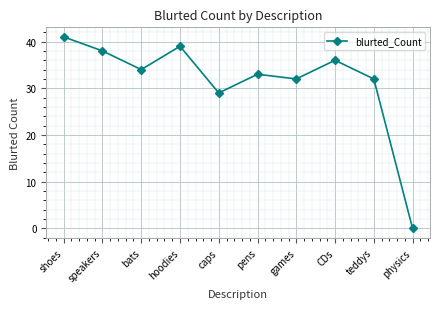

Reading right to left, extract all data points from this chart.

0	32	36	32	33	29	39	34	38	41